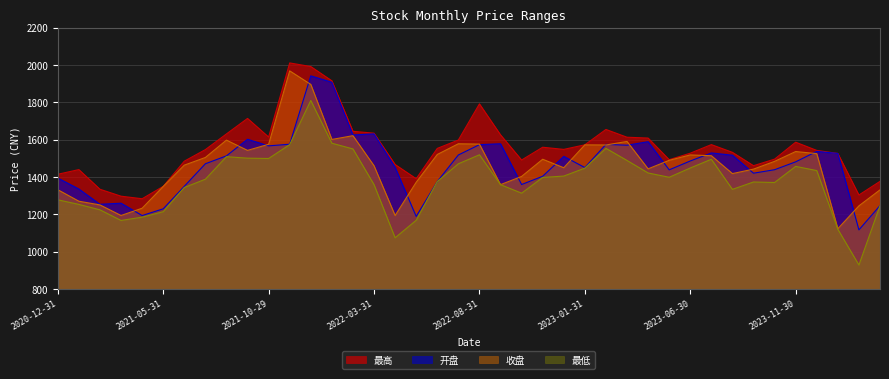

Where does the 最高 series first go above 1547?

2021-08-31